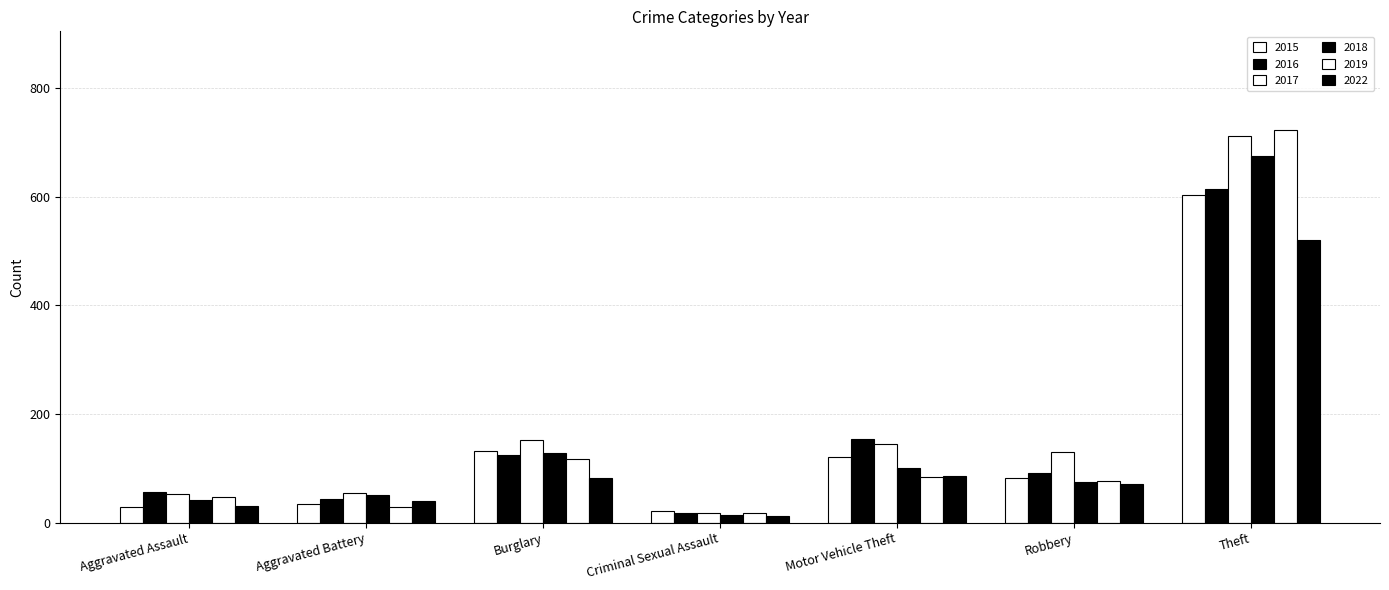

Which series changed the most between Aggravated Assault and Criminal Sexual Assault?

2016